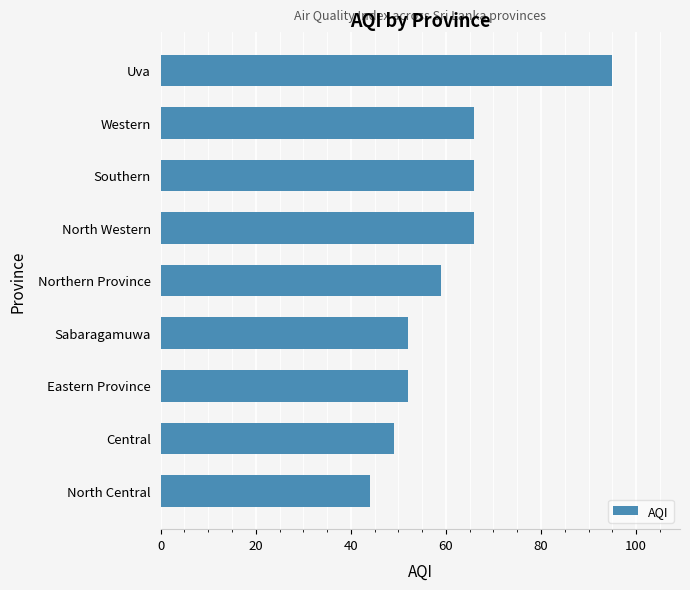

Read the value at Sabaragamuwa, to the nearest 10.

50